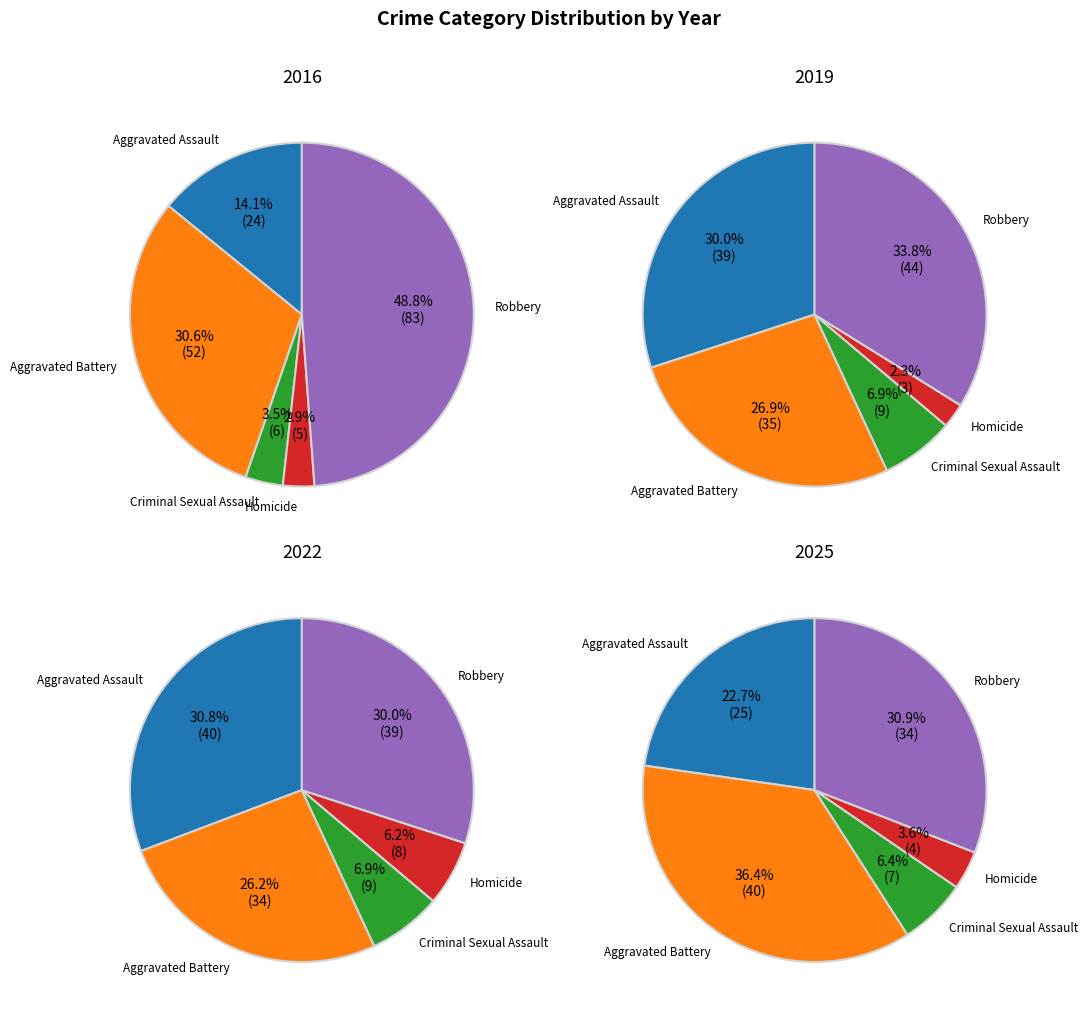

What is the spread (max minus min) of values at Robbery?

49